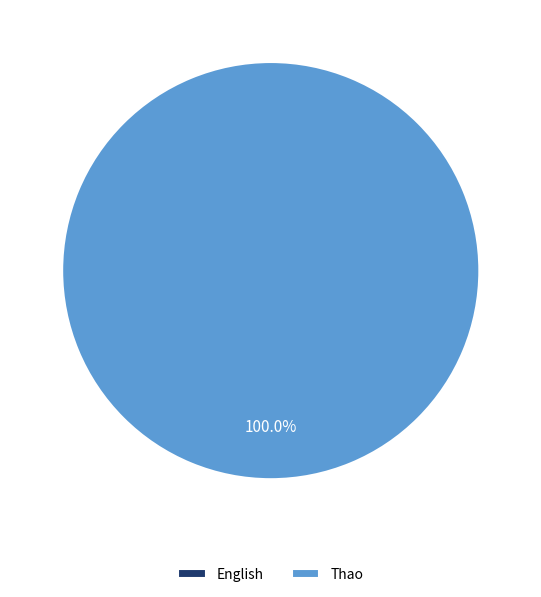

To the nearest percent, what is the average slice percentage?

50%